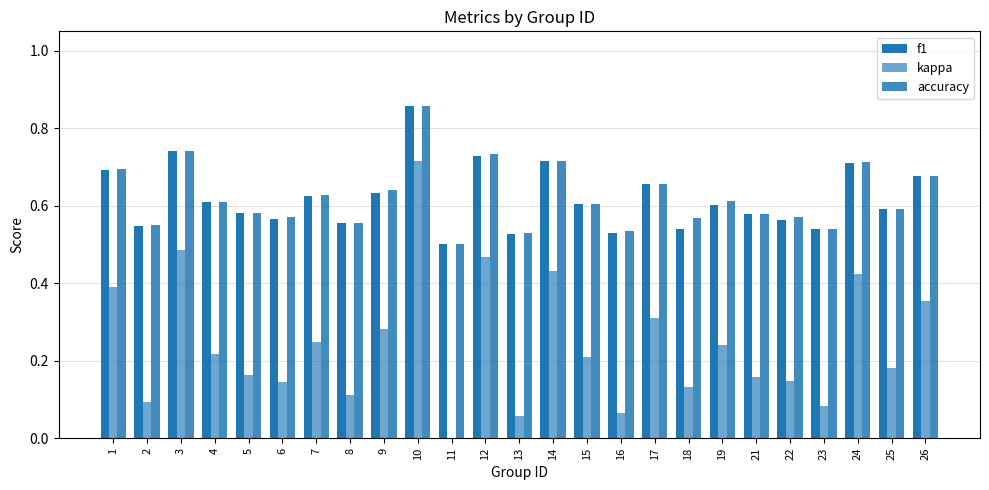

Are the bars grouped side by side (vs. stacked)?

Yes